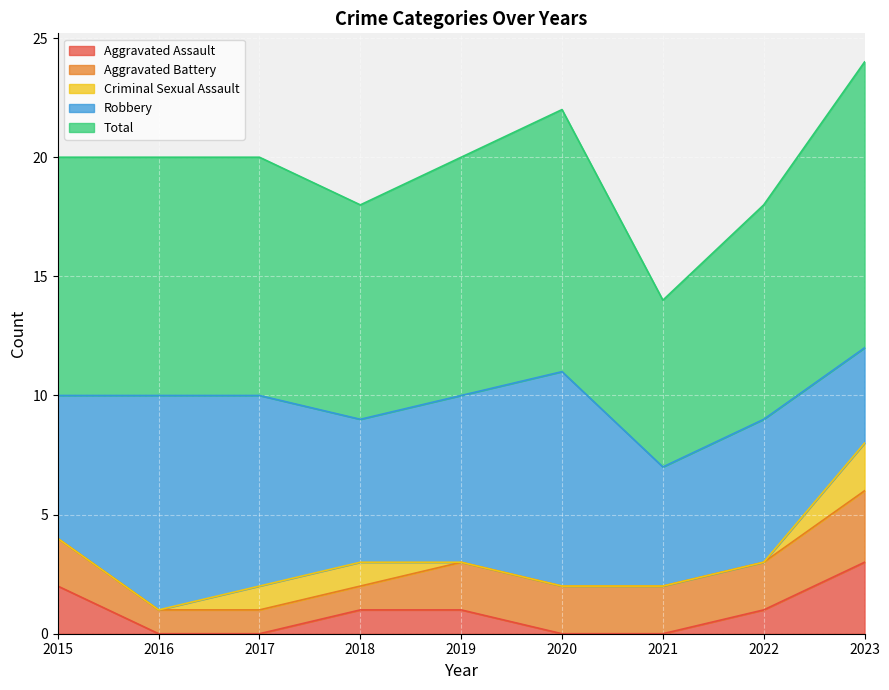

Is it true that Robbery equals 5 at 2017?

False